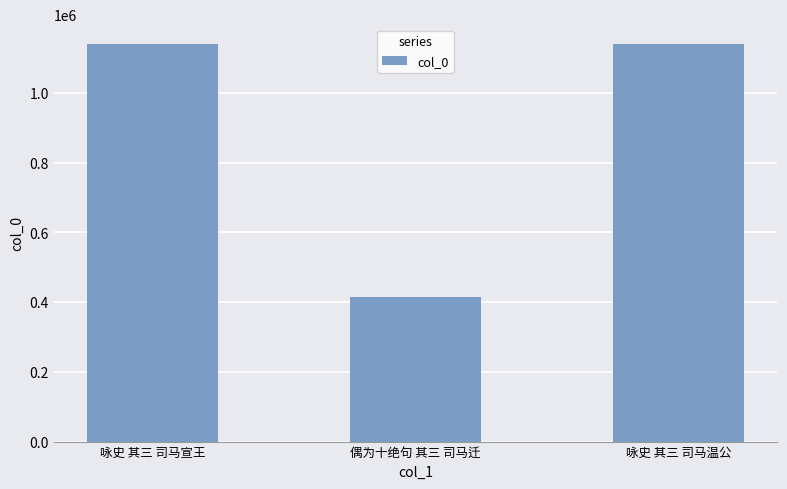

What is the label of the 1st bar from the right?

咏史 其三 司马温公